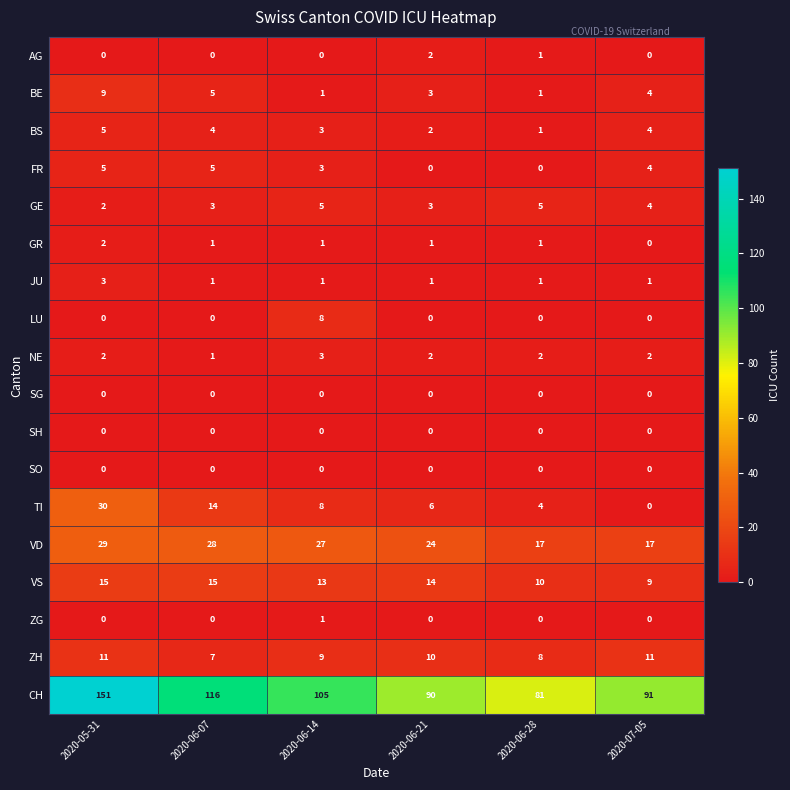

Between 2020-06-07 and 2020-06-14, which series saw the biggest shift?

CH